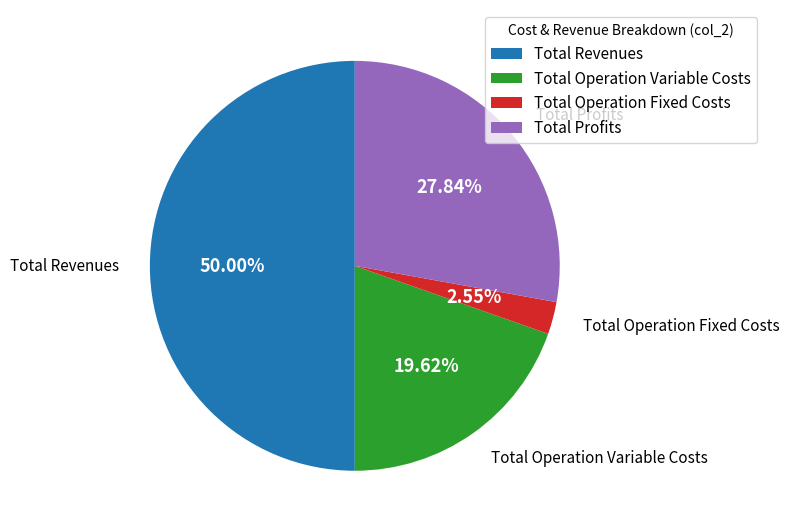

To the nearest percent, what percentage of the pie is Total Operation Variable Costs?

20%